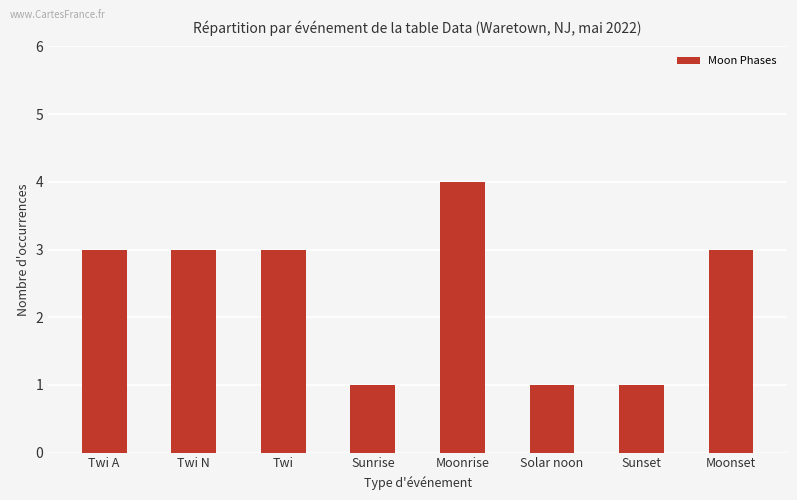

Is it true that the value at Twi A is 5?

False